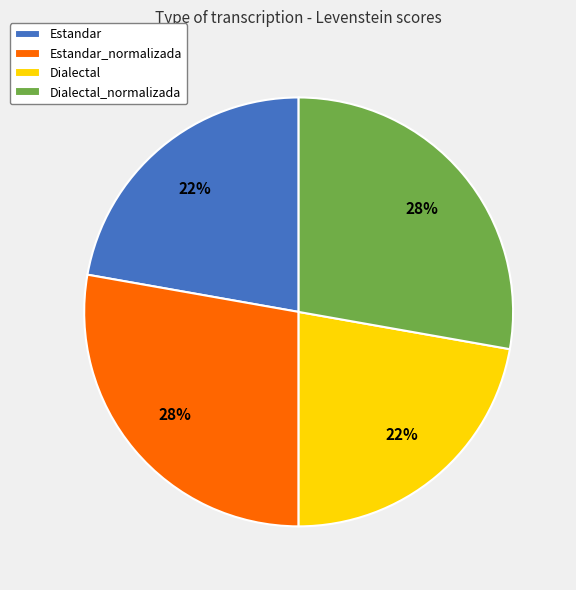

True or false: Estandar_normalizada accounts for 22% of the total.

False